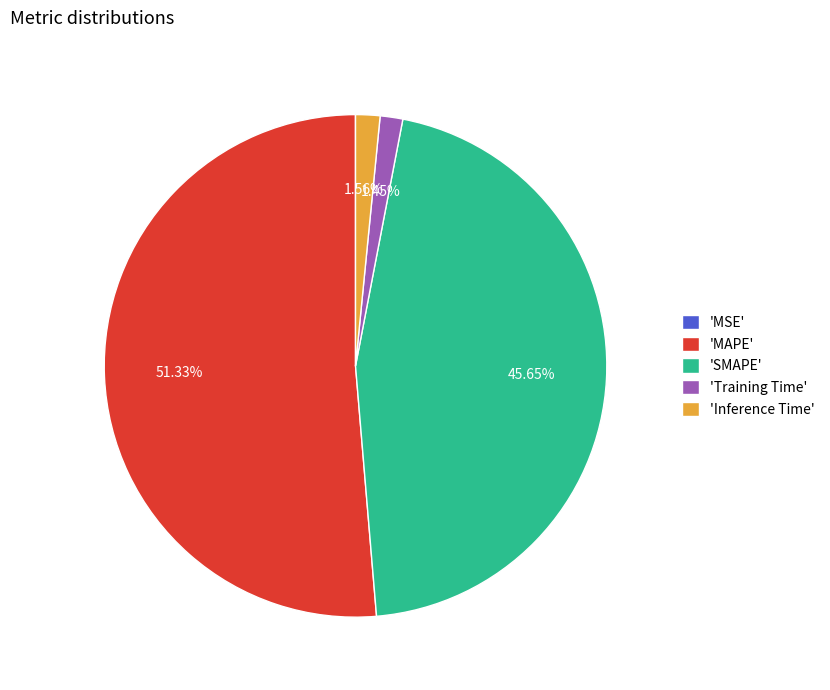

Which slice is the largest?

'MAPE'